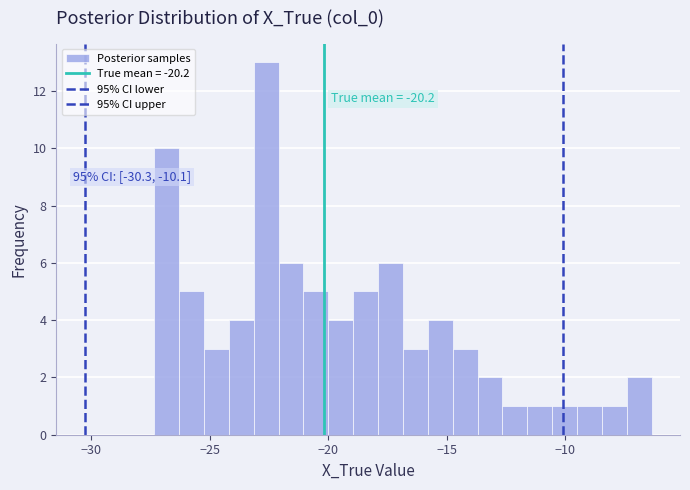

Read against the x-axis, roughly where is the centre of the tallest bar?

-22.5